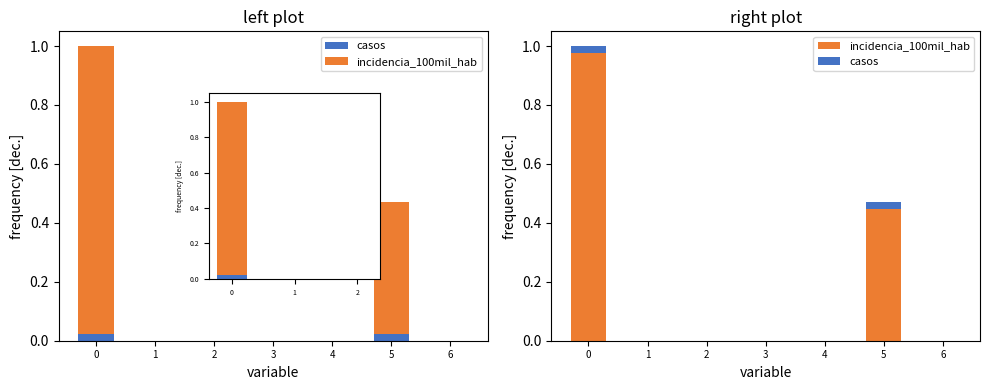

Are the bars horizontal?

No